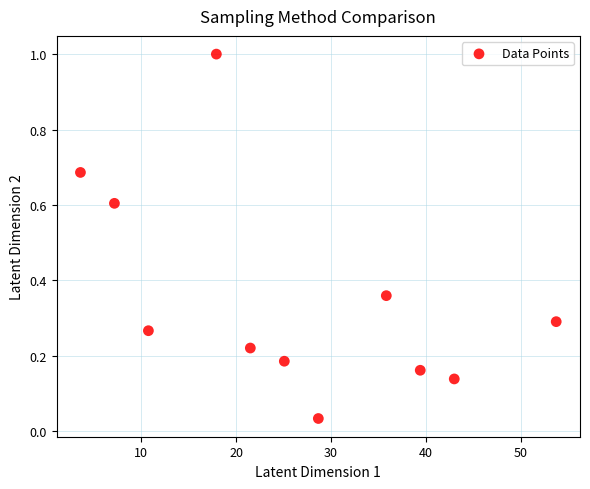

What is the range of X values (max minus min)?

50.2